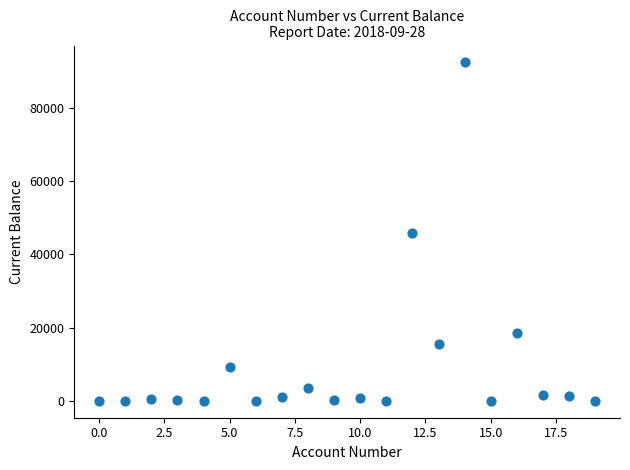

What is the range of Y values (max minus min)?

92500.0